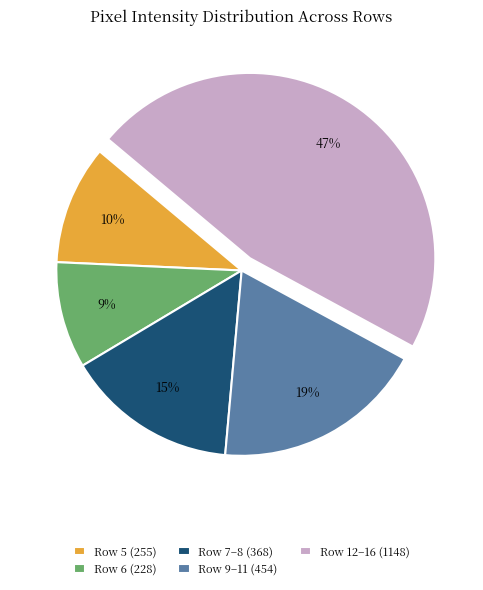

Approximately how many times larger is the value at Row 7–8 (368) compared to Row 12–16 (1148)?

0.3